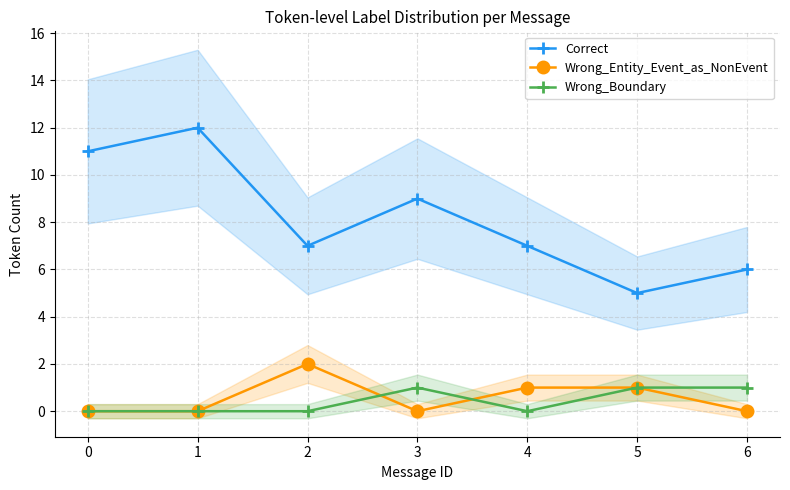

What is the difference between the highest and lowest values at 4?

7